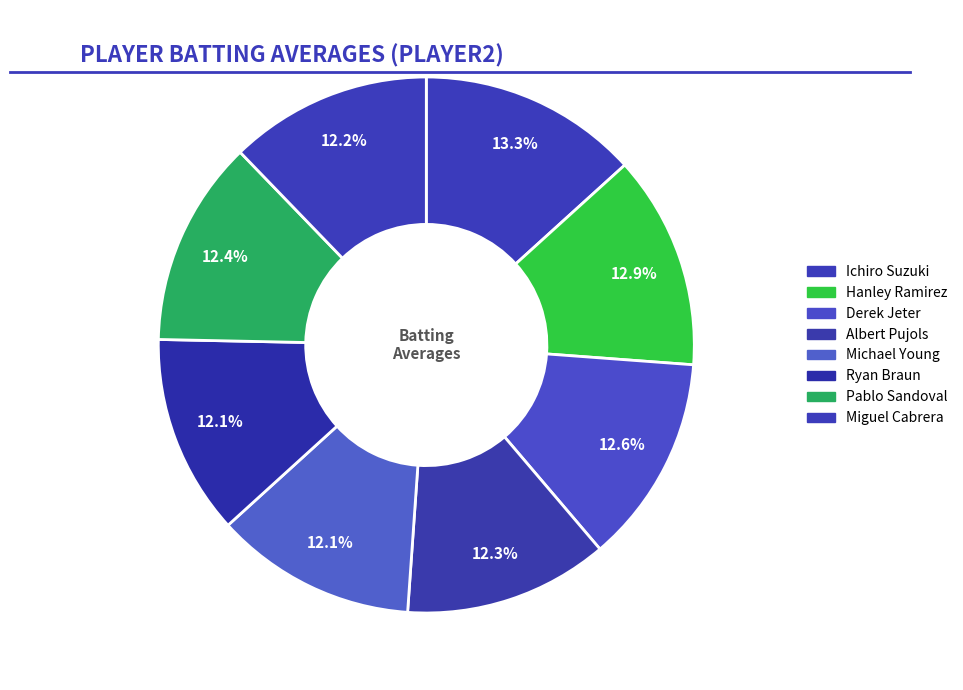

What is the total percentage of Michael Young and Derek Jeter?

24.7%